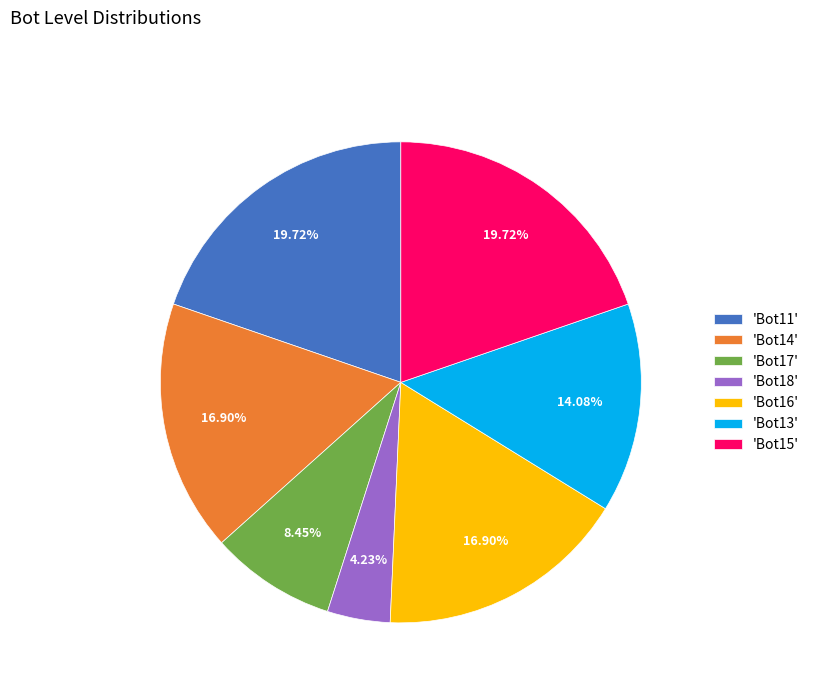

Approximately how many times larger is the value at 'Bot13' compared to 'Bot15'?

0.7